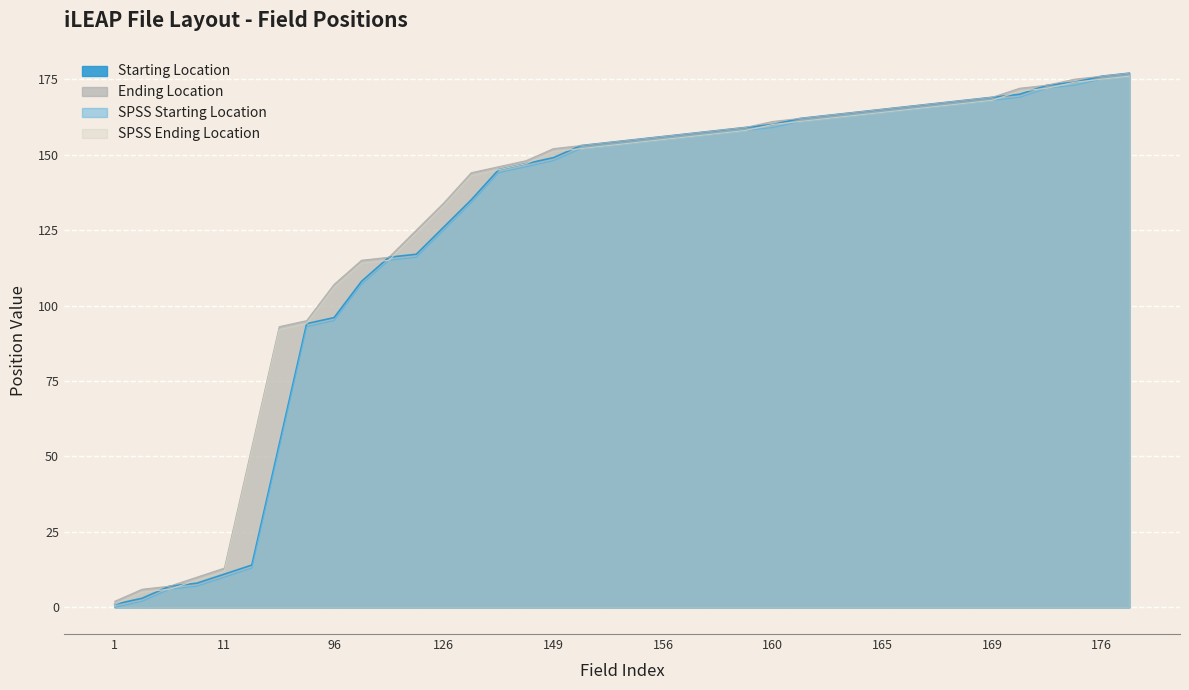

At which label is SPSS Ending Location closest to 88?

54